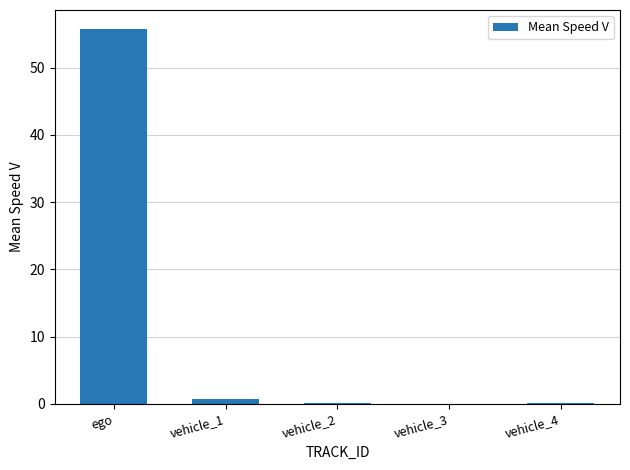

Which category has the highest value across all series?

ego